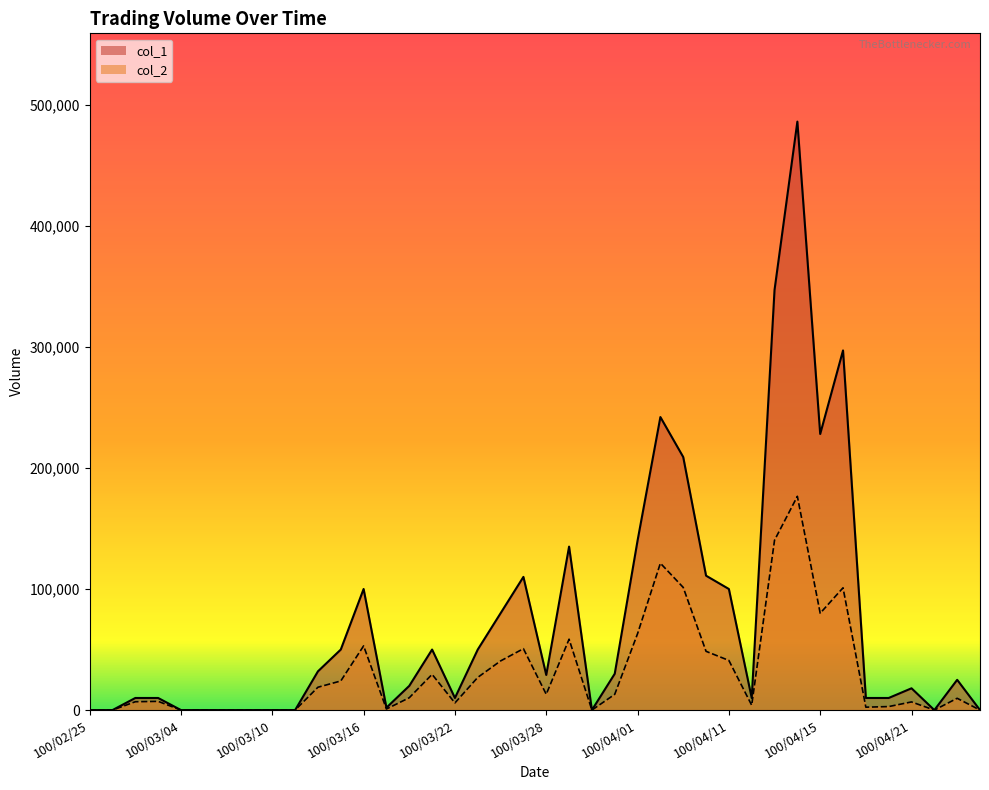

Which series has the largest range (max minus min)?

col_1